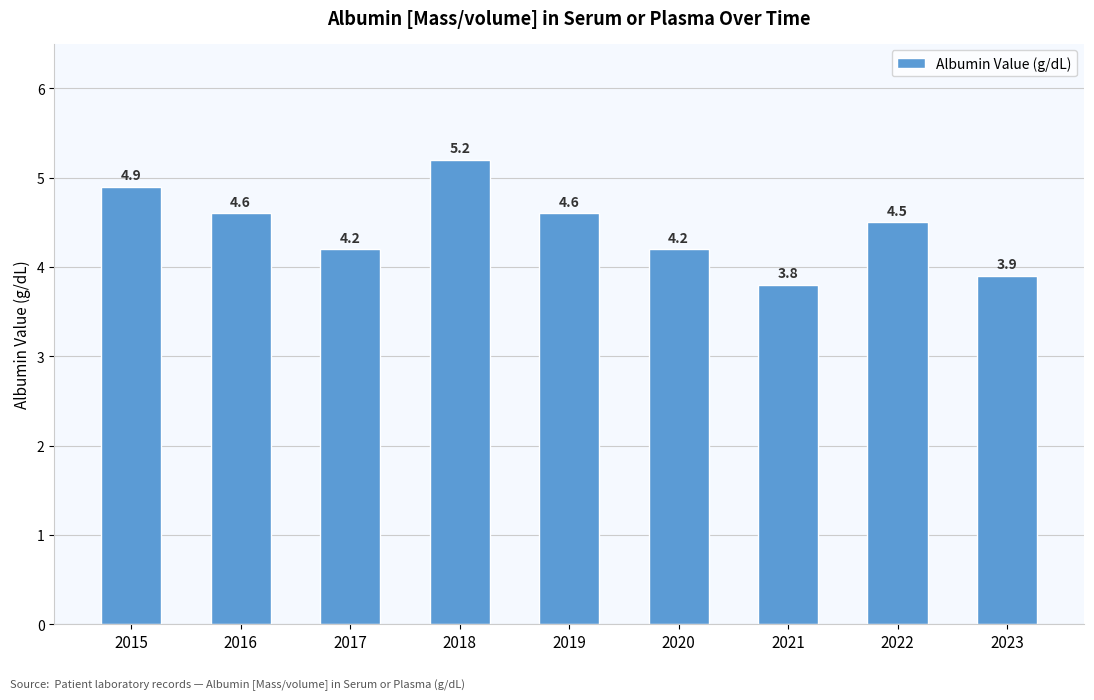

What is the difference between the maximum and minimum values?

1.4